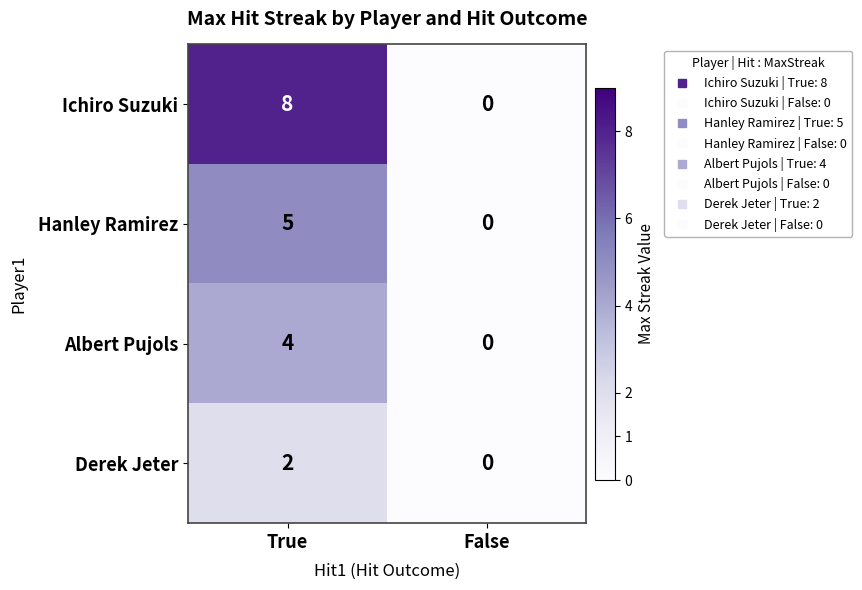

Reading left to right, list all the values displayed in this chart.

Ichiro Suzuki: 8	0
Hanley Ramirez: 5	0
Albert Pujols: 4	0
Derek Jeter: 2	0